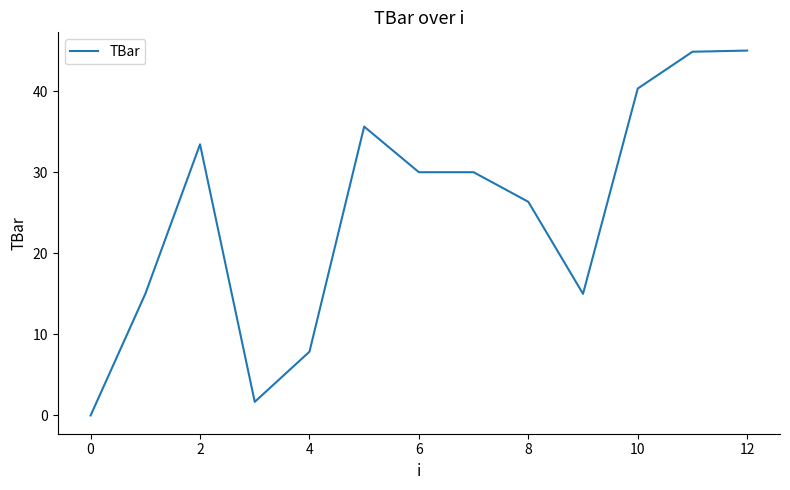

What is the difference between the maximum and minimum values?

45.0